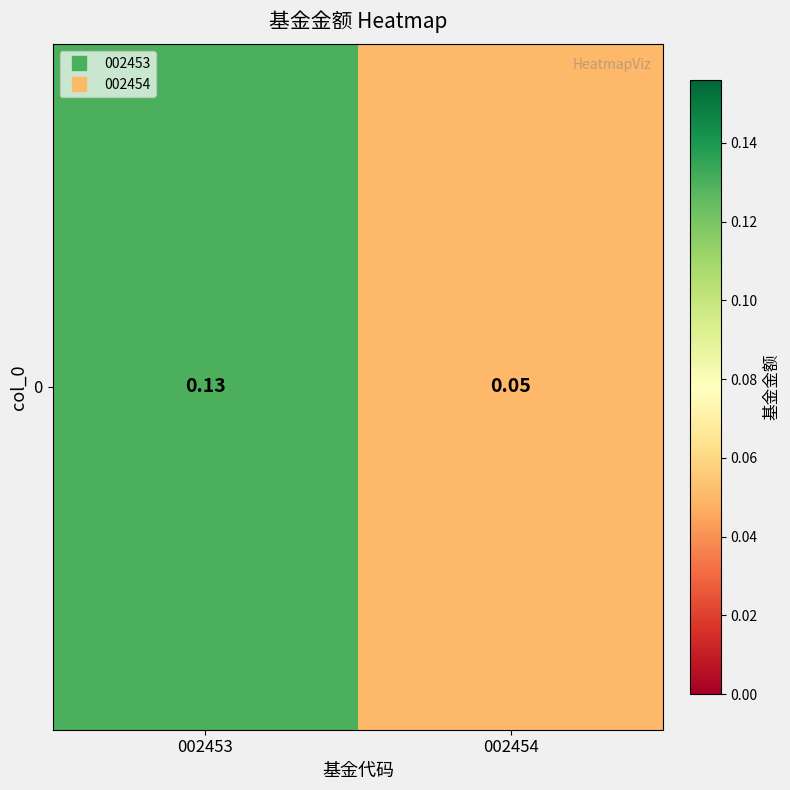

Where is the data nearest to the value 0?

002454